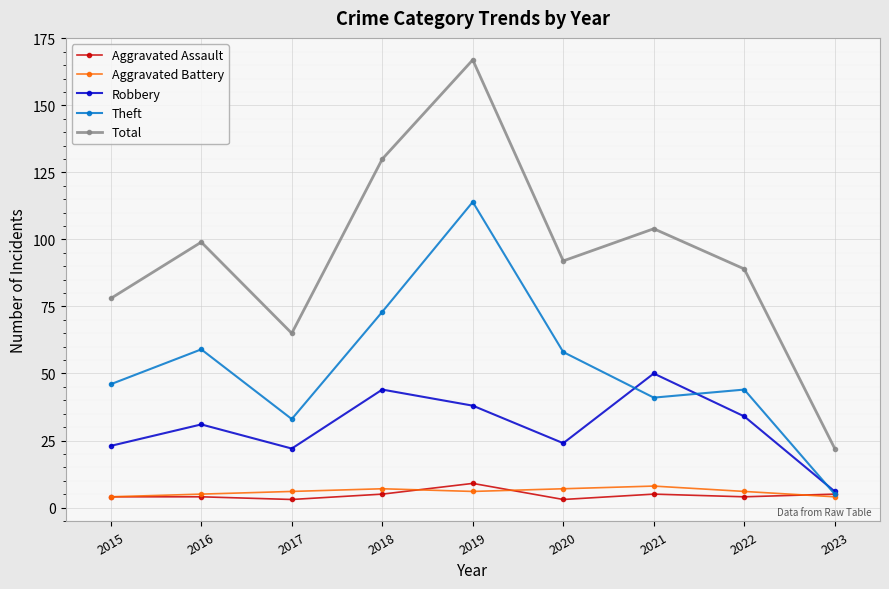

True or false: Robbery and Total intersect in this chart.

False